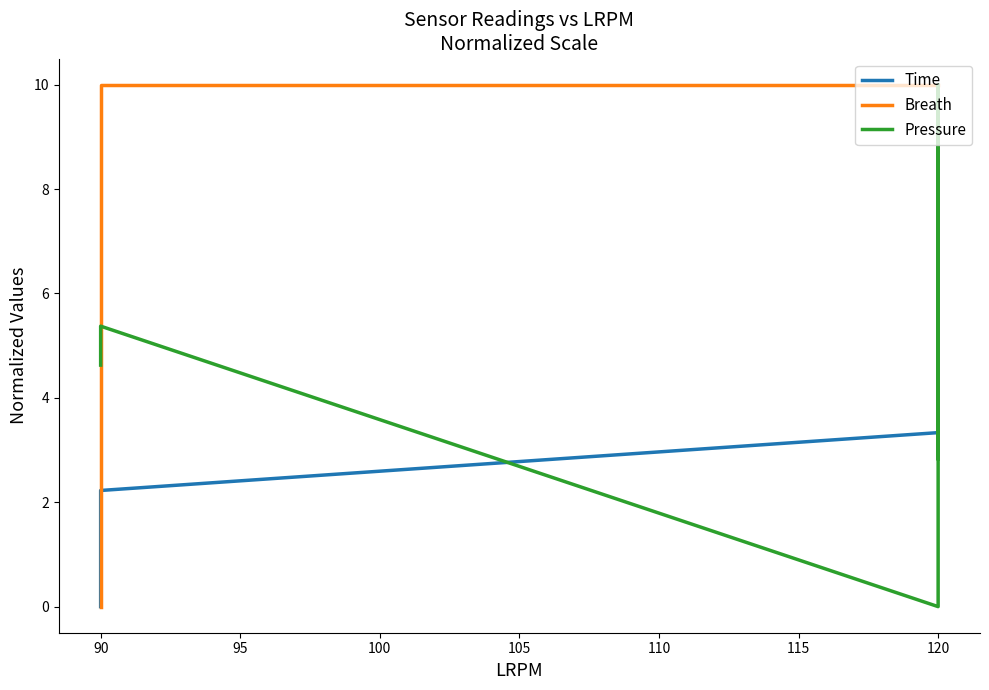

What is the difference between the maximum and minimum values in the Breath series?

10.0